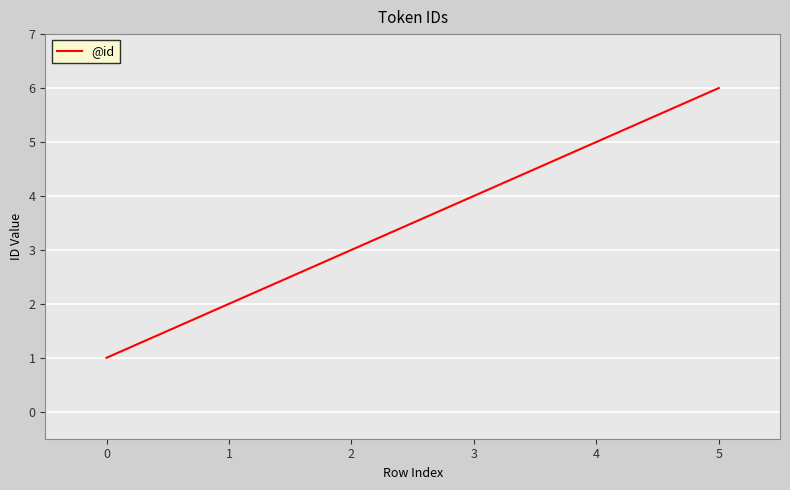

Read the value at 5.

6